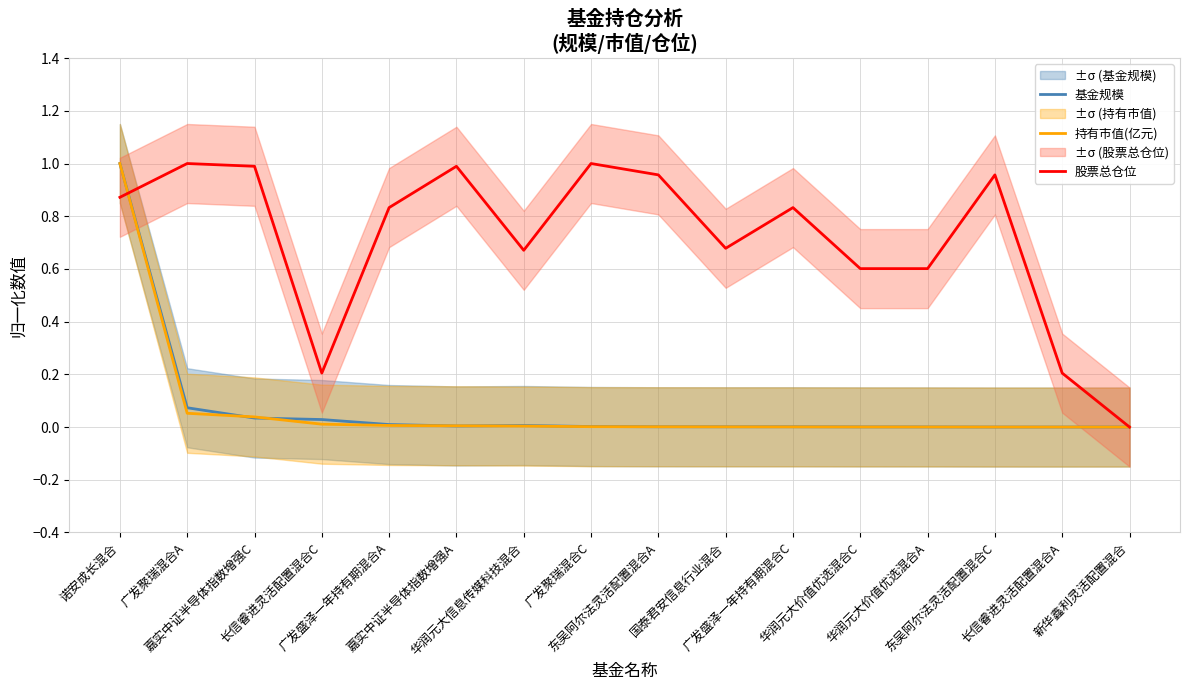

What is the difference between the maximum and second lowest values in the 持有市值(亿元) series?

1.0